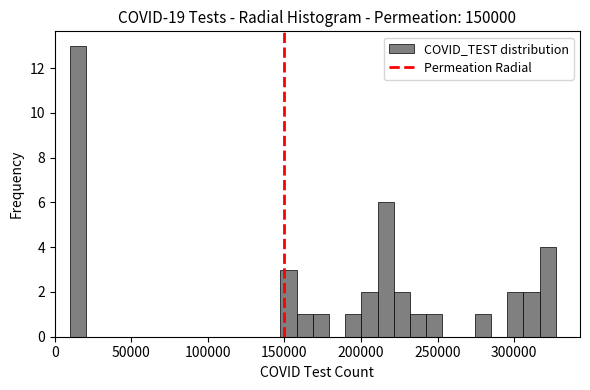

Around what value on the x-axis is the tallest bar? Give the approximate position of its centre, as read against the axis.

15000